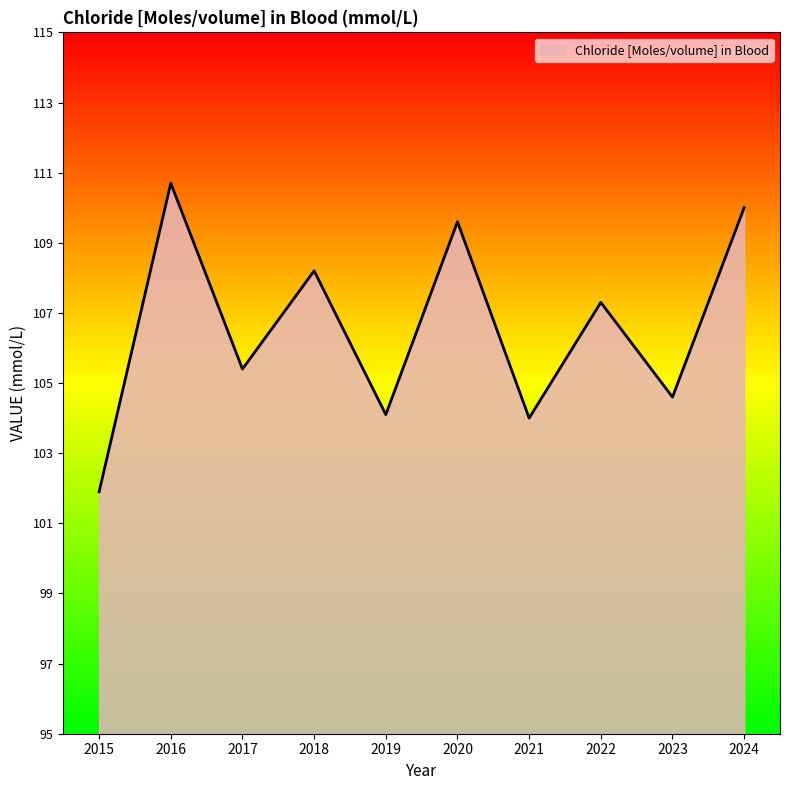

What is the ratio of the value at 2016 to the value at 2015?

1.1